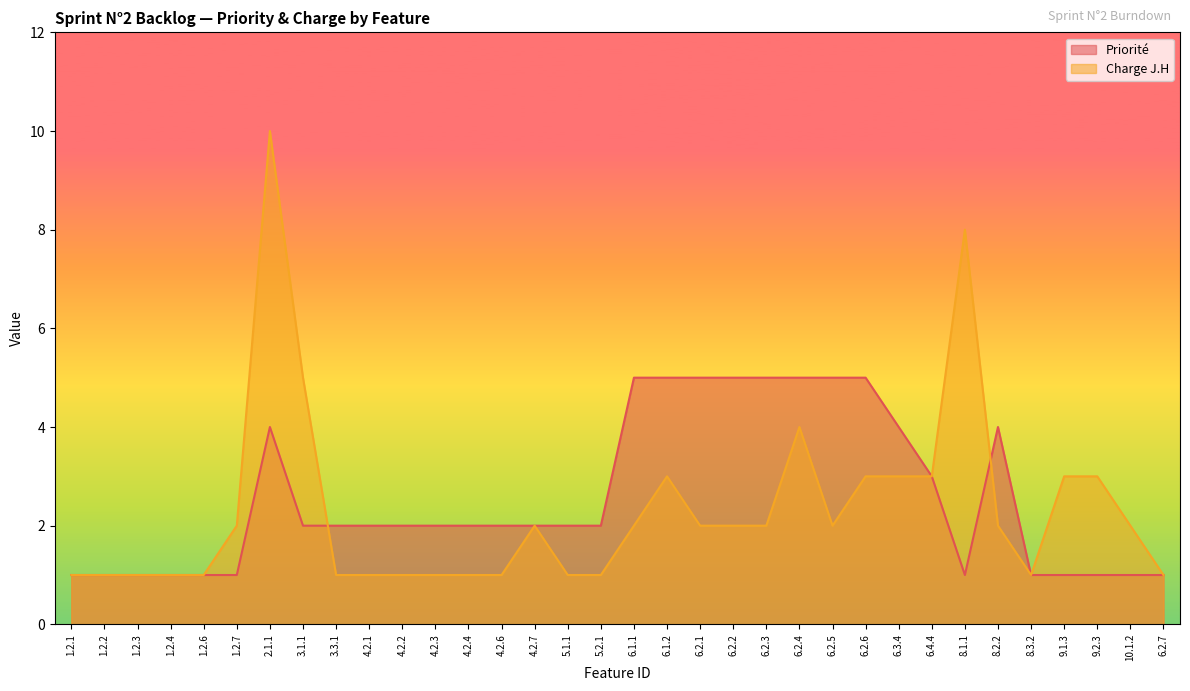

Where does the Priorité series first go above 2?

2.1.1